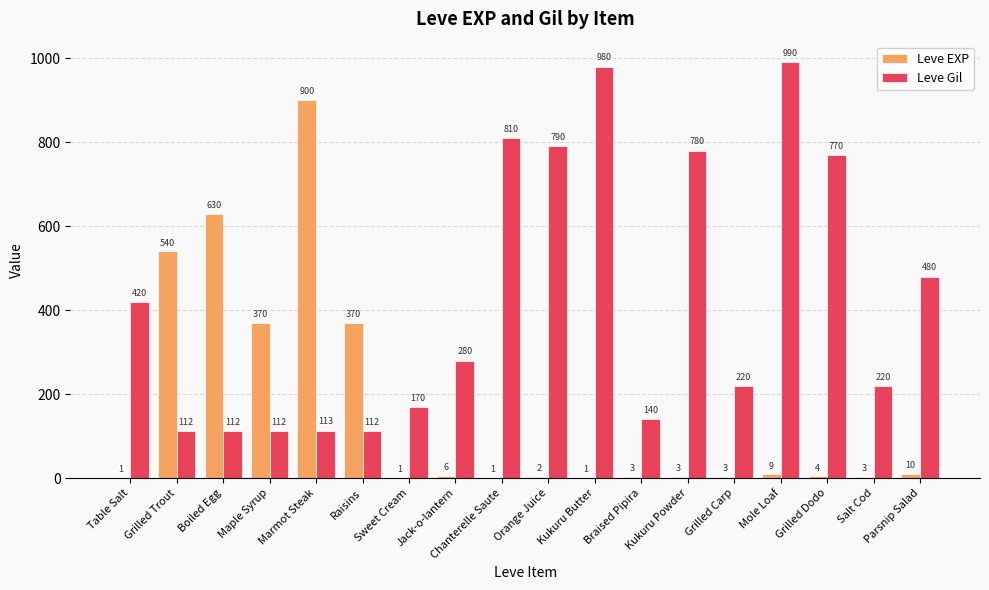

Which series has the largest total across all categories?

Leve Gil